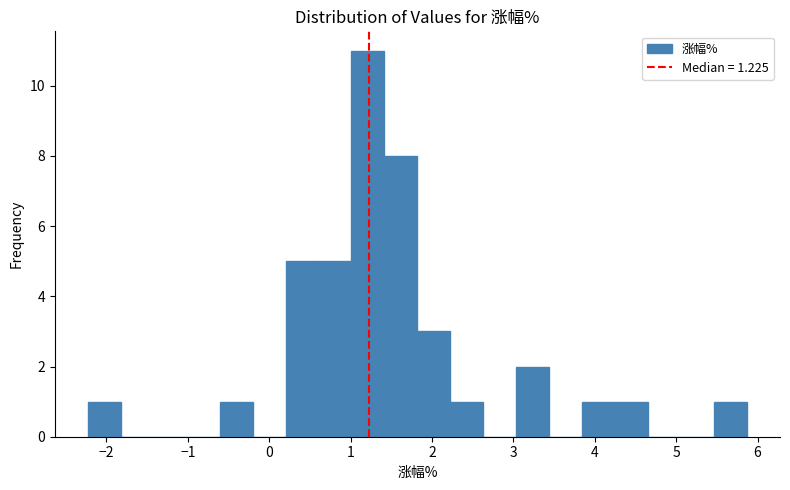

Reading left to right, transcribe this chart: for each bar, give the range it covers on the x-axis and its height. Neither the bar edges nor the heights are printed on the chart, so give them approximately, as read against the axes.

-2.2 to -1.8: 1
-1.8 to -1.4: 0
-1.4 to -1.0: 0
-1.0 to -0.6: 0
-0.6 to -0.2: 1
-0.2 to 0.2: 0
0.2 to 0.6: 5
0.6 to 1.0: 5
1.0 to 1.4: 11
1.4 to 1.8: 8
1.8 to 2.2: 3
2.2 to 2.6: 1
2.6 to 3.0: 0
3.0 to 3.4: 2
3.4 to 3.8: 0
3.8 to 4.3: 1
4.3 to 4.7: 1
4.7 to 5.1: 0
5.1 to 5.5: 0
5.5 to 5.9: 1